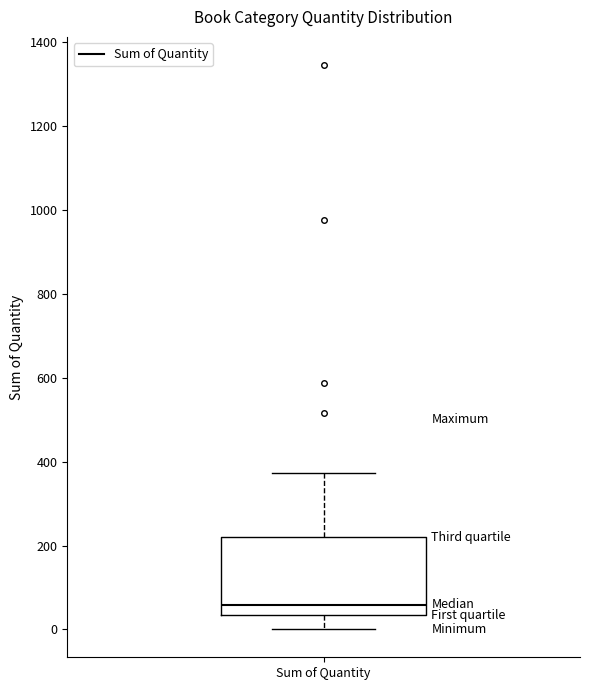

Read this box plot against the y-axis: the position of the median line, the range covered by the box, and the ends of both whiskers. The values are not printed on the chart, so give them approximately, as read against the axis.

median 60, box 40 to 220, whiskers 0 to 380